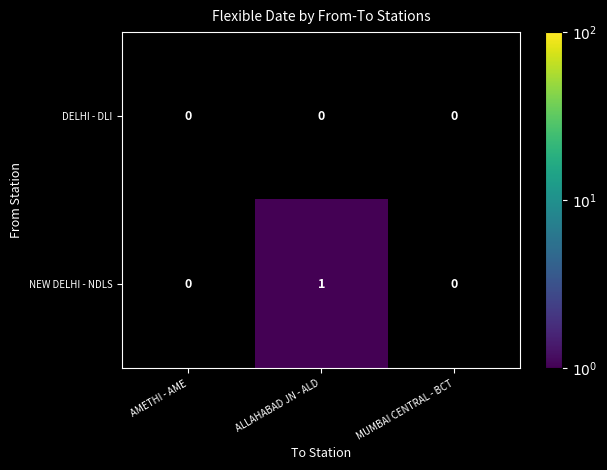

Which label corresponds to the largest value in the chart?

ALLAHABAD JN - ALD